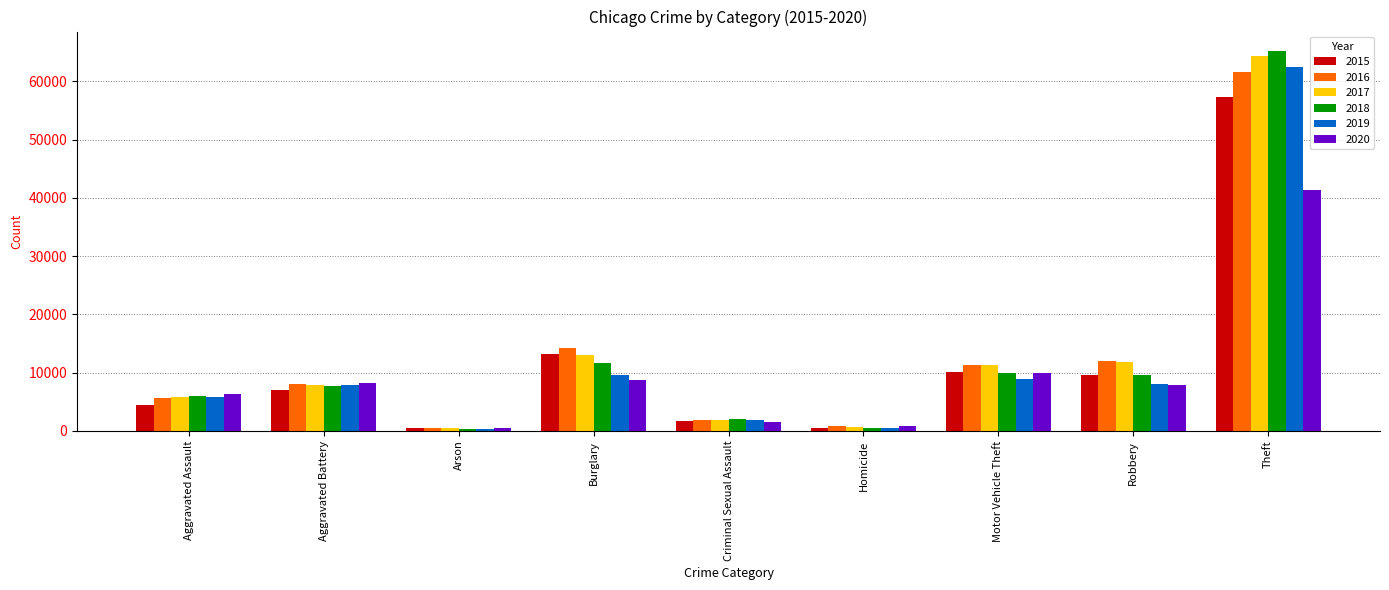

What is the label of the 8th bar from the right?

Aggravated Battery